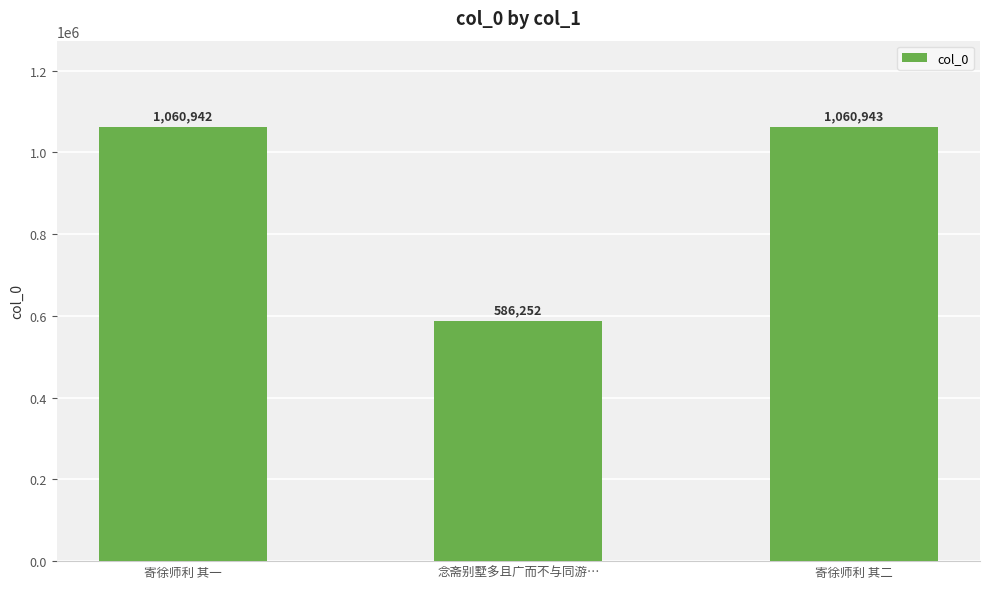

Reading left to right, transcribe all the data shown in this chart.

1060942	586252	1060943